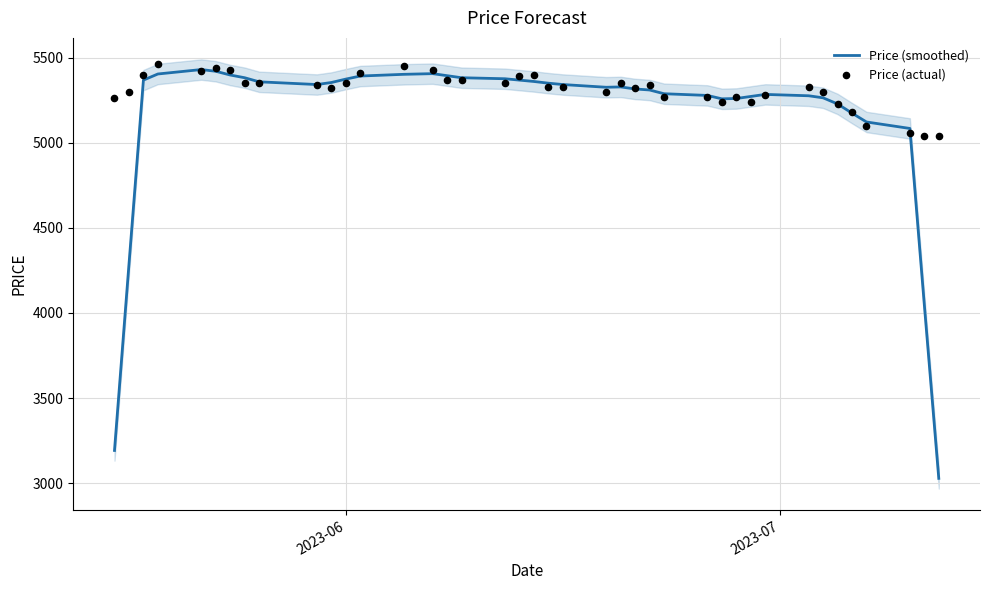

Which series reaches the maximum Y coordinate?

Price (actual)